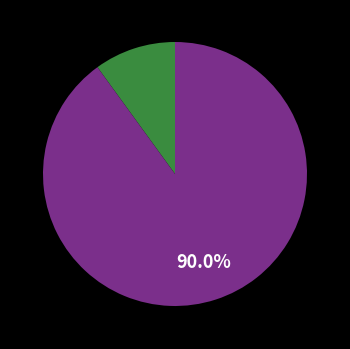

Is there a majority slice in this chart?

Yes